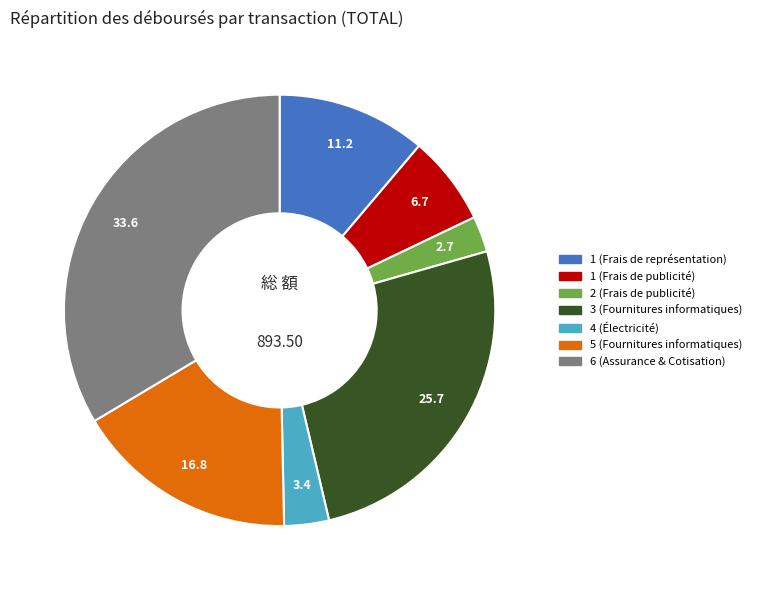

Do 2 (Frais de publicité) and 3 (Fournitures informatiques) together represent more than half of the pie?

No